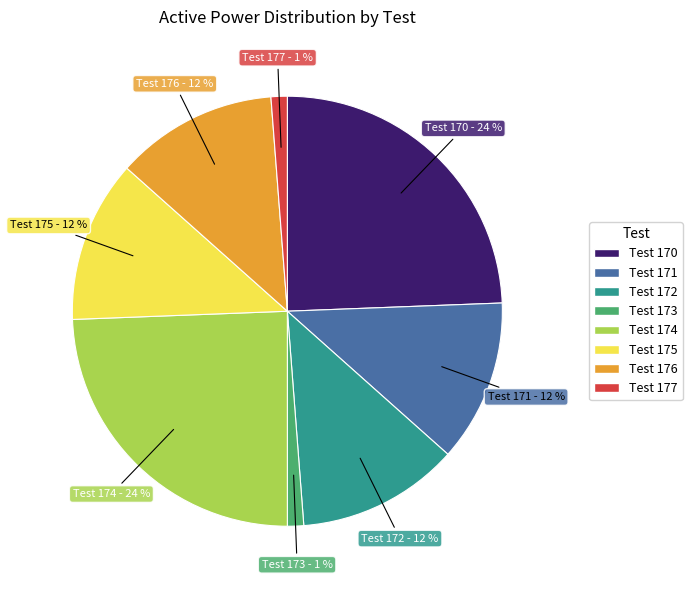

To the nearest percent, what is the average slice percentage?

12%